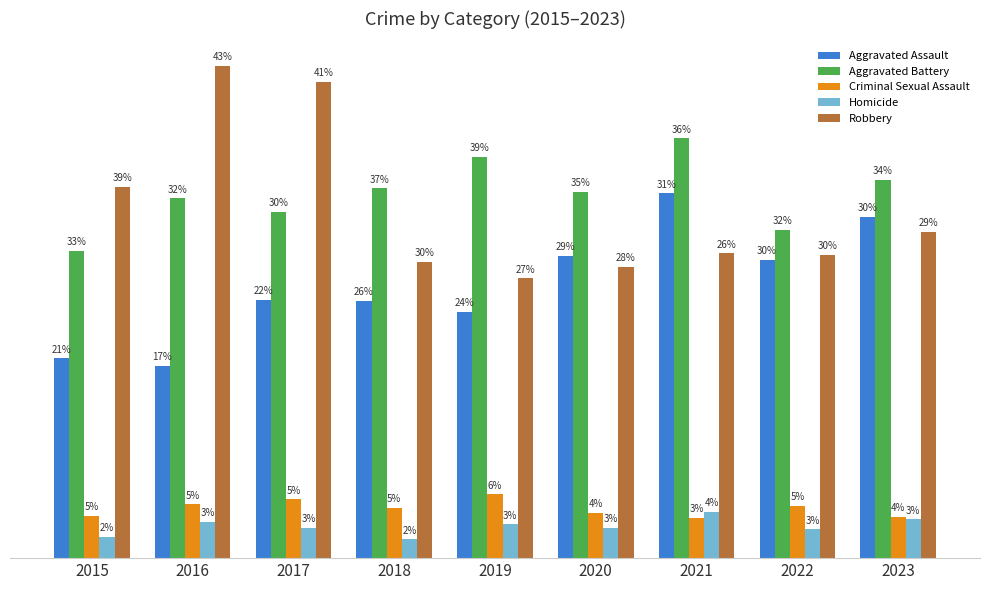

Which has a higher value, 2020 or 2019?

2020